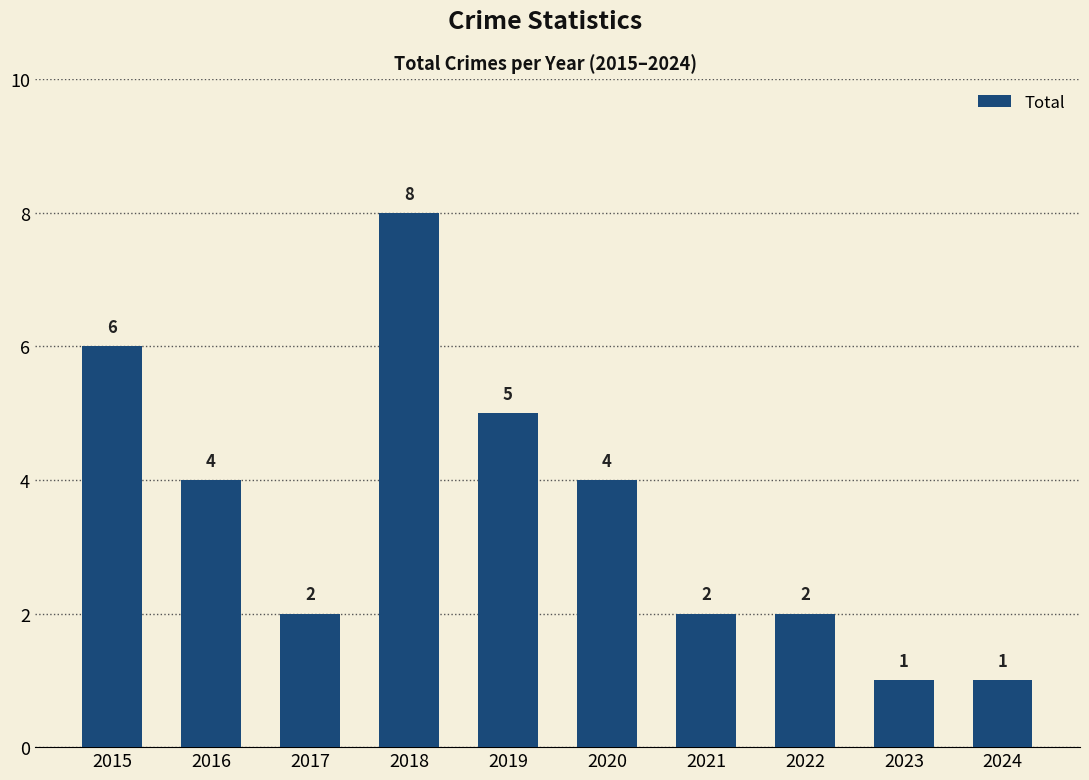

Which category has the highest value across all series?

2018